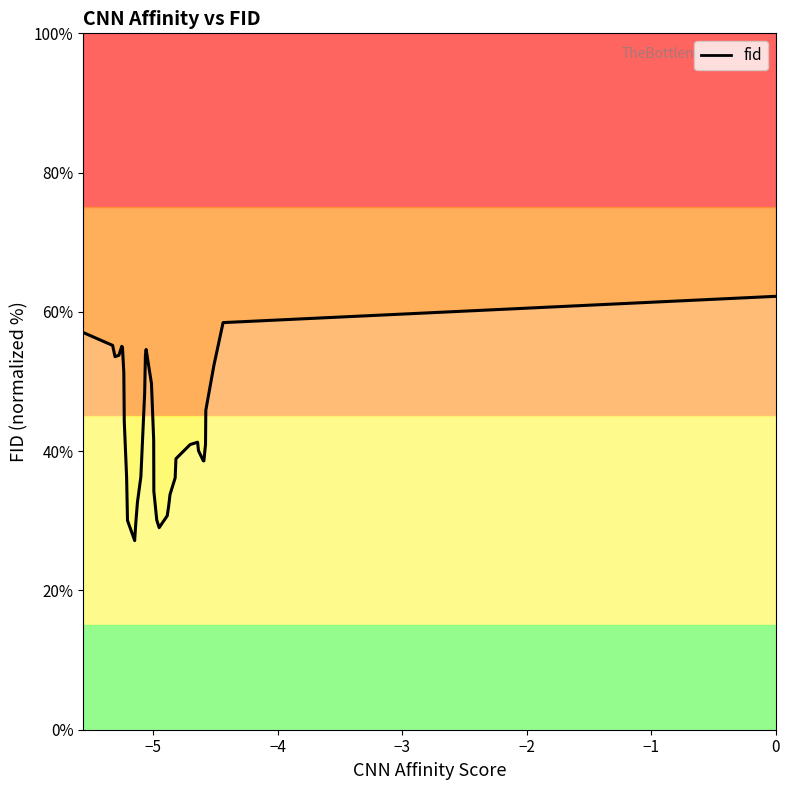

What is the maximum value shown in the chart?

62.2